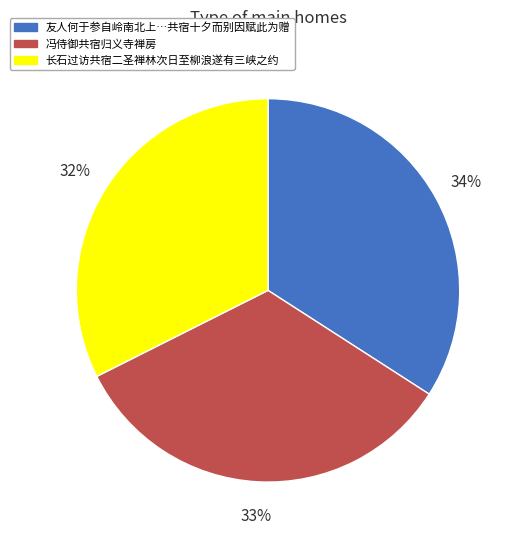

Does any single category account for the majority?

No